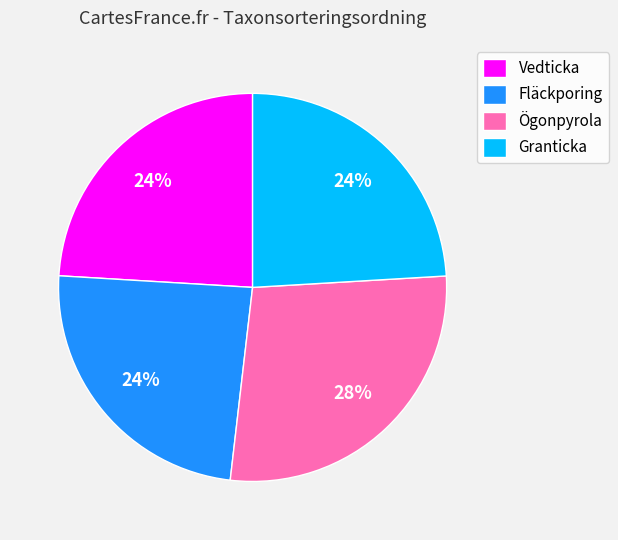

Combined, do Vedticka and Ögonpyrola account for over 50%?

Yes